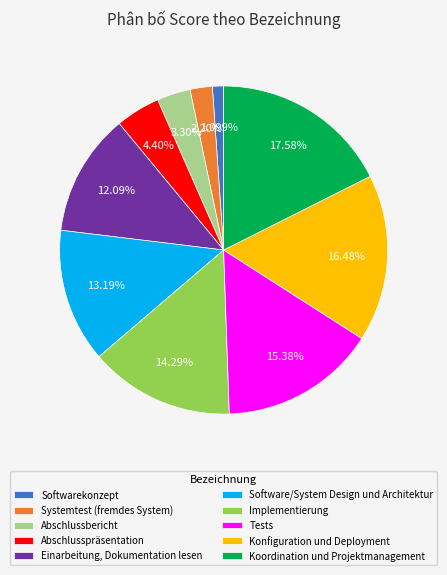

To the nearest percent, what is the difference between the Systemtest (fremdes System) and Konfiguration und Deployment slice percentages?

14%